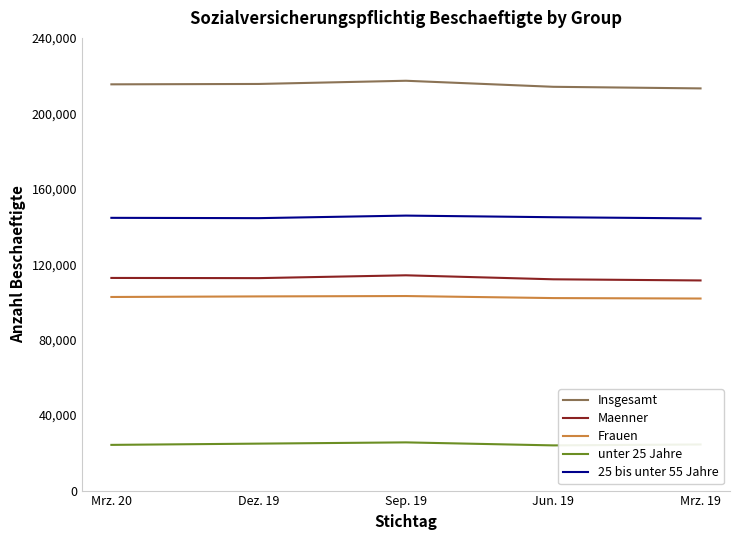

The value of Frauen at Dez. 19 is 102942. True or false?

True